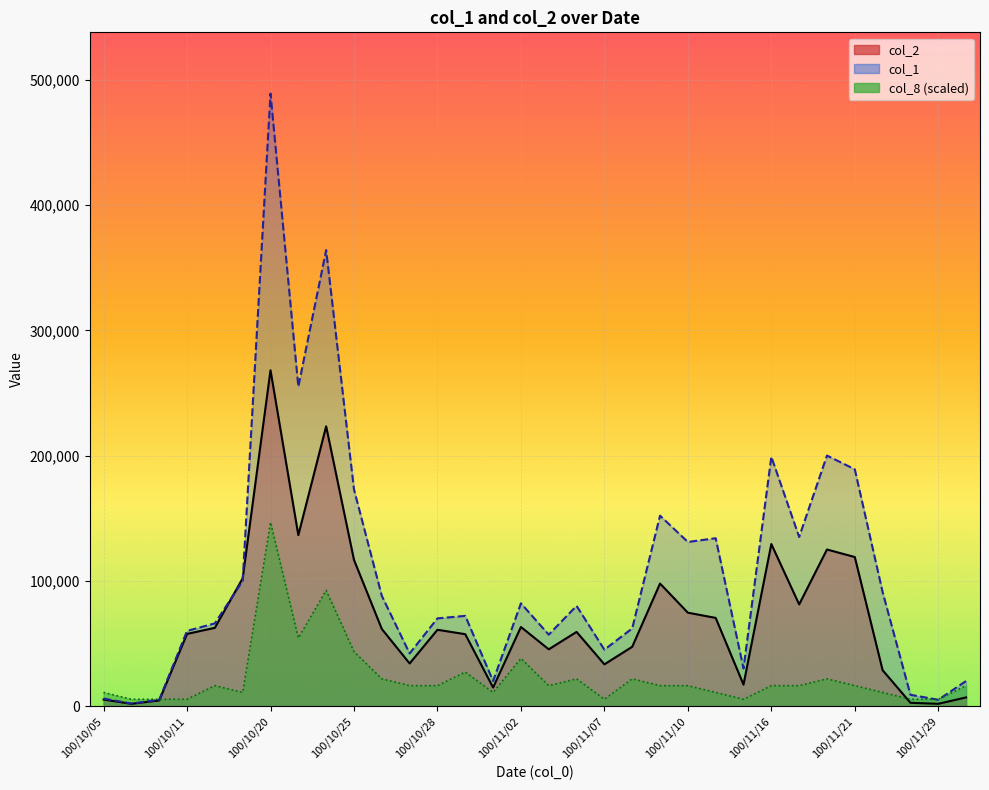

Reading left to right, what are all the values shown in this chart?

col_1: 100/10/05=6000.0	100/10/06=2000.0	100/10/07=5000.0	100/10/11=60000.0	100/10/12=66000.0	100/10/13=100000.0	100/10/20=489000.0	100/10/21=255000.0	100/10/24=364000.0	100/10/25=173000.0	100/10/26=88000.0	100/10/27=42000.0	100/10/28=70000.0	100/10/31=72000.0	100/11/01=20000.0	100/11/02=82000.0	100/11/03=57000.0	100/11/04=80000.0	100/11/07=45000.0	100/11/08=62000.0	100/11/09=152000.0	100/11/10=131000.0	100/11/11=134000.0	100/11/14=30000.0	100/11/16=199000.0	100/11/17=135000.0	100/11/18=200000.0	100/11/21=189000.0	100/11/25=91000.0	100/11/28=9000.0	100/11/29=5000.0	100/11/30=20000.0
col_2: 100/10/05=5190.0	100/10/06=1780.0	100/10/07=4450.0	100/10/11=57600.0	100/10/12=62450.0	100/10/13=102000.0	100/10/20=268100.0	100/10/21=136460.0	100/10/24=223320.0	100/10/25=116710.0	100/10/26=61550.0	100/10/27=34010.0	100/10/28=60900.0	100/10/31=57380.0	100/11/01=14800.0	100/11/02=63130.0	100/11/03=45300.0	100/11/04=59200.0	100/11/07=33300.0	100/11/08=47320.0	100/11/09=97810.0	100/11/10=74550.0	100/11/11=70380.0	100/11/14=17100.0	100/11/16=129360.0	100/11/17=81150.0	100/11/18=125000.0	100/11/21=118970.0	100/11/25=28610.0	100/11/28=2610.0	100/11/29=1800.0	100/11/30=6890.0
col_8: 100/10/05=10866.7	100/10/06=5433.3	100/10/07=5433.3	100/10/11=5433.3	100/10/12=16300.0	100/10/13=10866.7	100/10/20=146700.0	100/10/21=54333.3	100/10/24=92366.7	100/10/25=43466.7	100/10/26=21733.3	100/10/27=16300.0	100/10/28=16300.0	100/10/31=27166.7	100/11/01=10866.7	100/11/02=38033.3	100/11/03=16300.0	100/11/04=21733.3	100/11/07=5433.3	100/11/08=21733.3	100/11/09=16300.0	100/11/10=16300.0	100/11/11=10866.7	100/11/14=5433.3	100/11/16=16300.0	100/11/17=16300.0	100/11/18=21733.3	100/11/21=16300.0	100/11/25=10866.7	100/11/28=5433.3	100/11/29=5433.3	100/11/30=16300.0